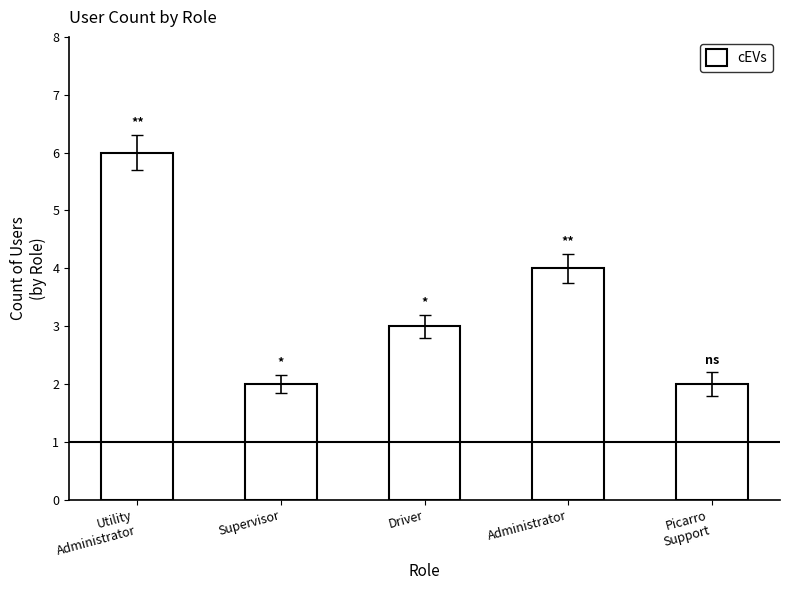

What is the maximum value shown in the chart?

6